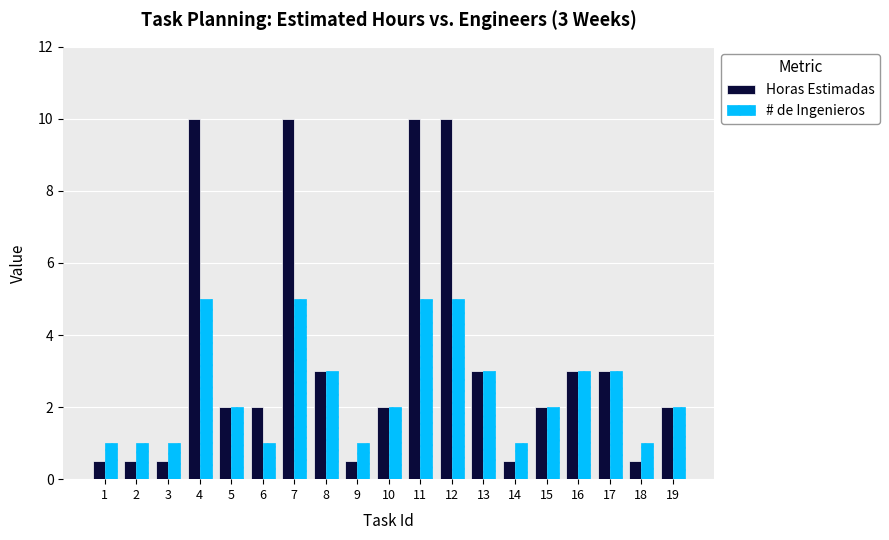

Between 13 and 14, which series saw the biggest shift?

Horas Estimadas